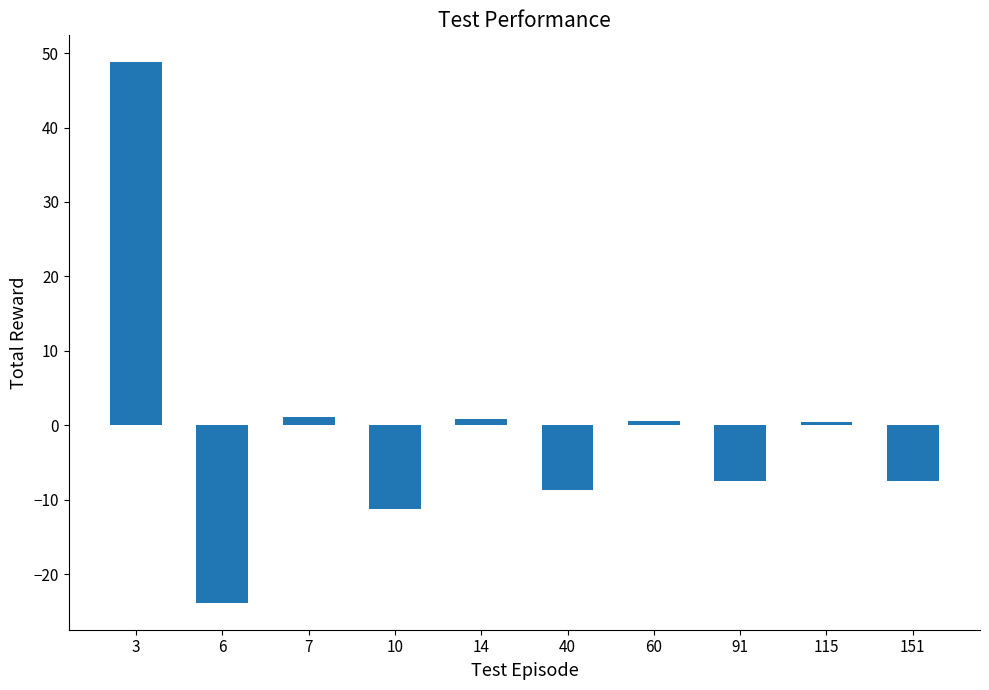

How many categories are shown in the chart?

10